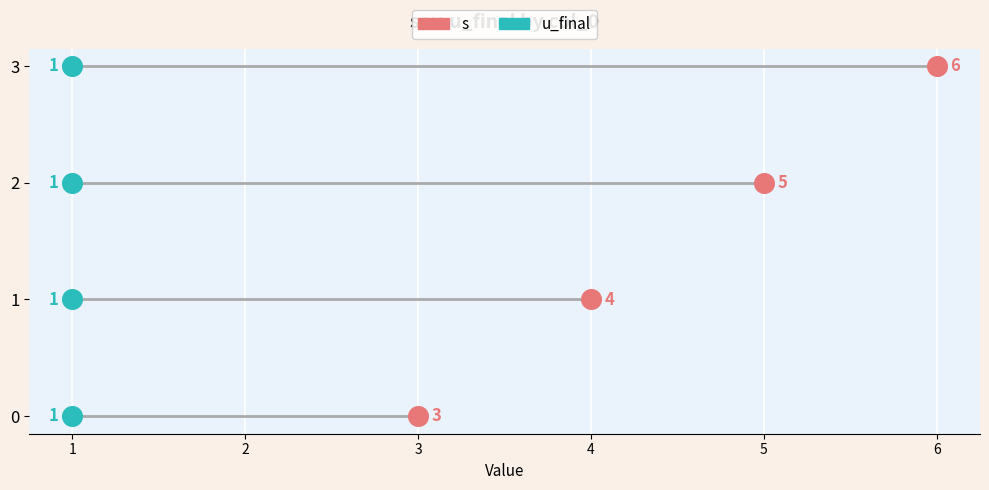

What are all the series names shown in the legend?

s, u_final